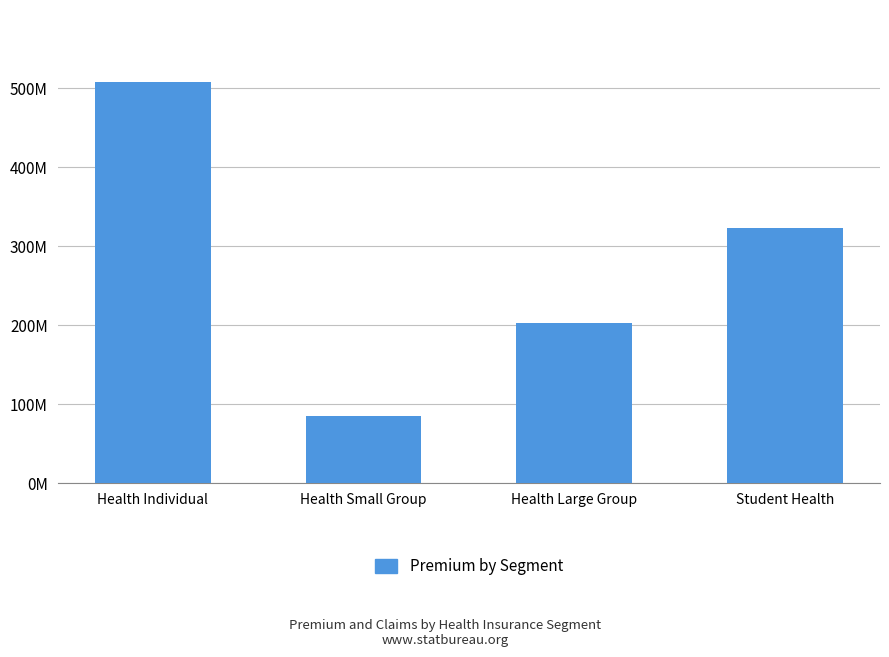

What is the average value?

279586717.4